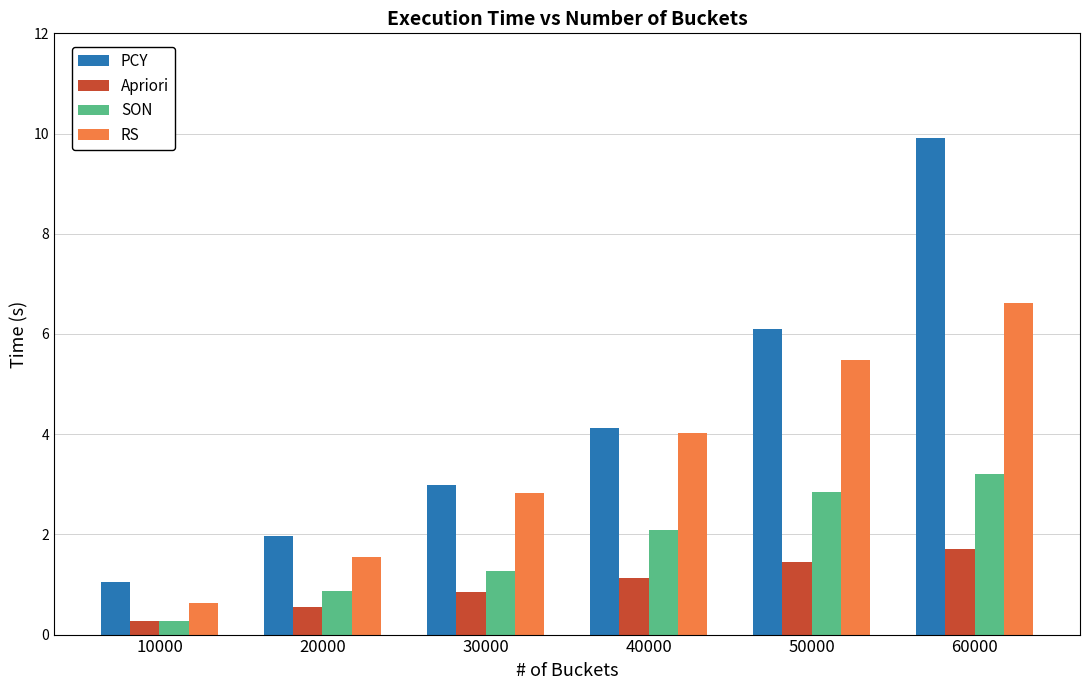

At which category does the chart reach its minimum across all series?

10000